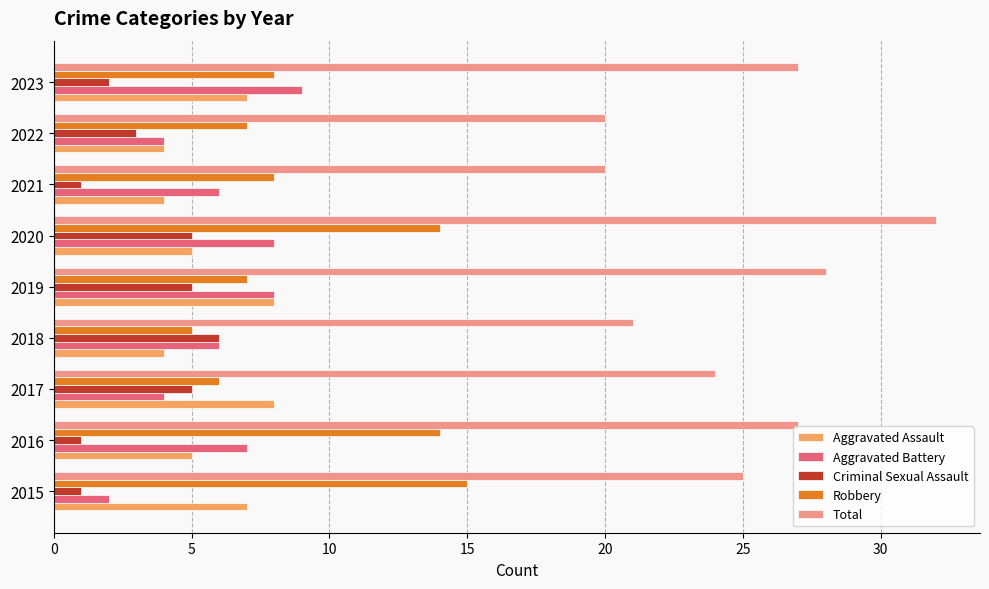

What is the approximate value of Aggravated Battery at 2023?

9